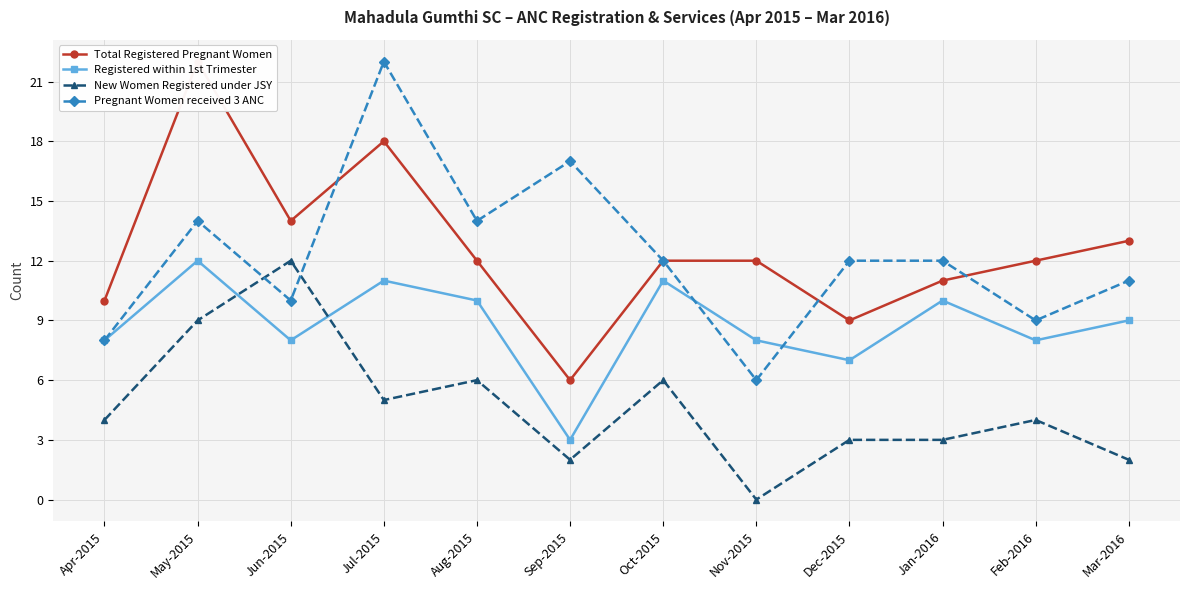

What is the average value of the New Women Registered under JSY series?

5